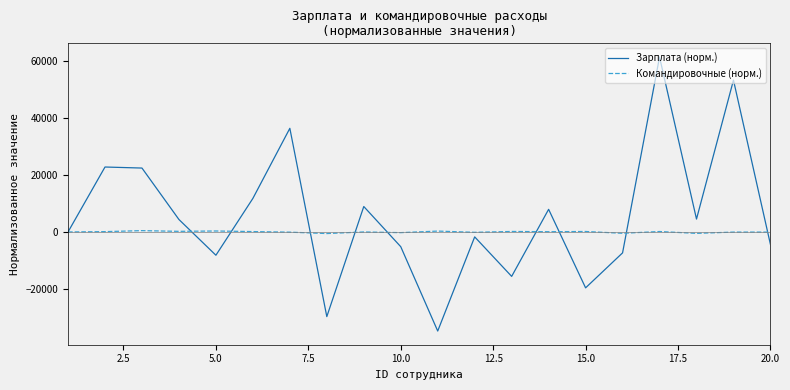

At how many categories does at least one series exceed 26077?

3